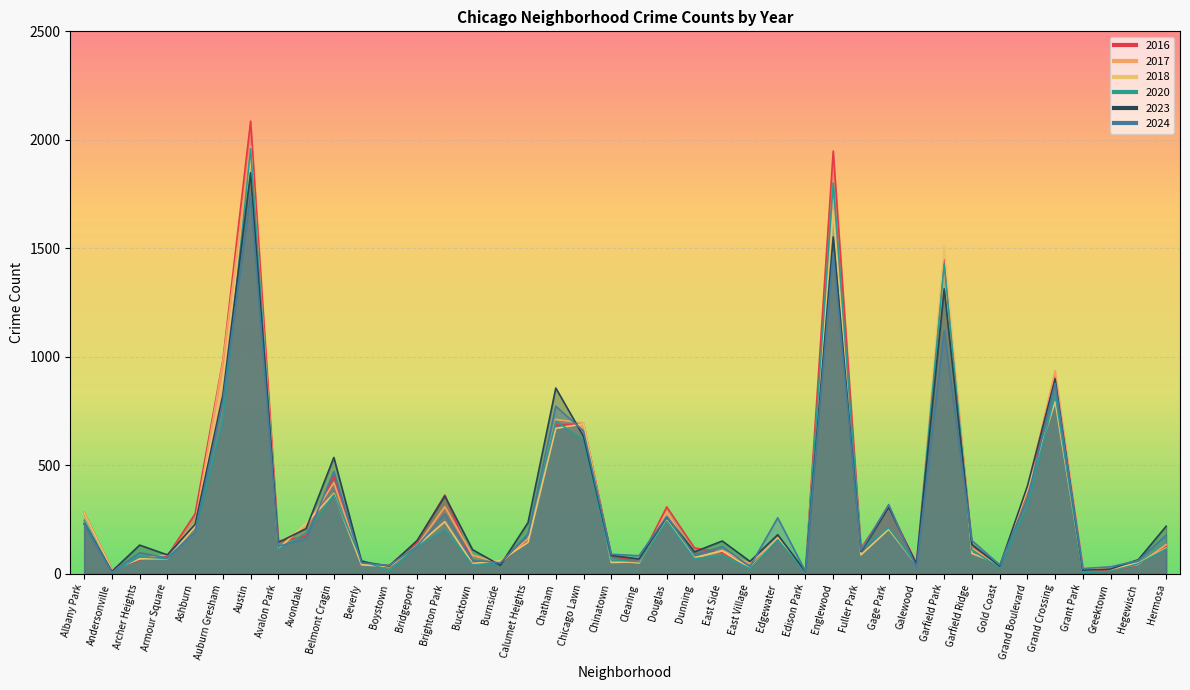

True or false: 2016 has more than 1 interior local peaks.

True